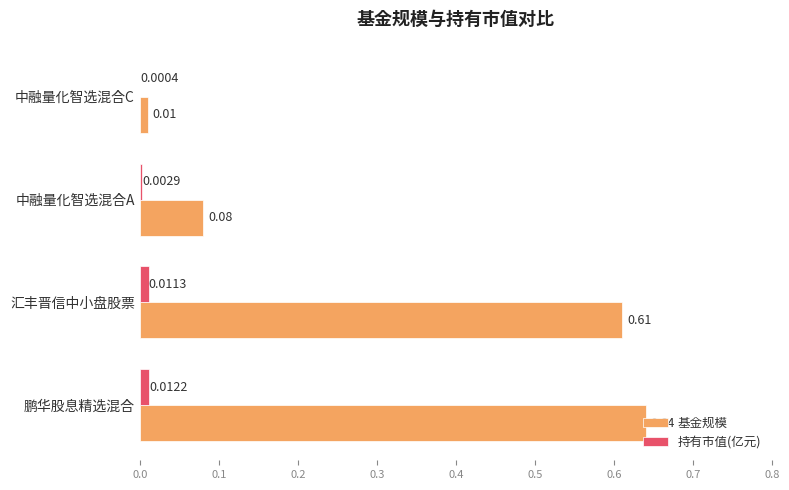

Where is 持有市值(亿元) nearest to the value 0?

中融量化智选混合C